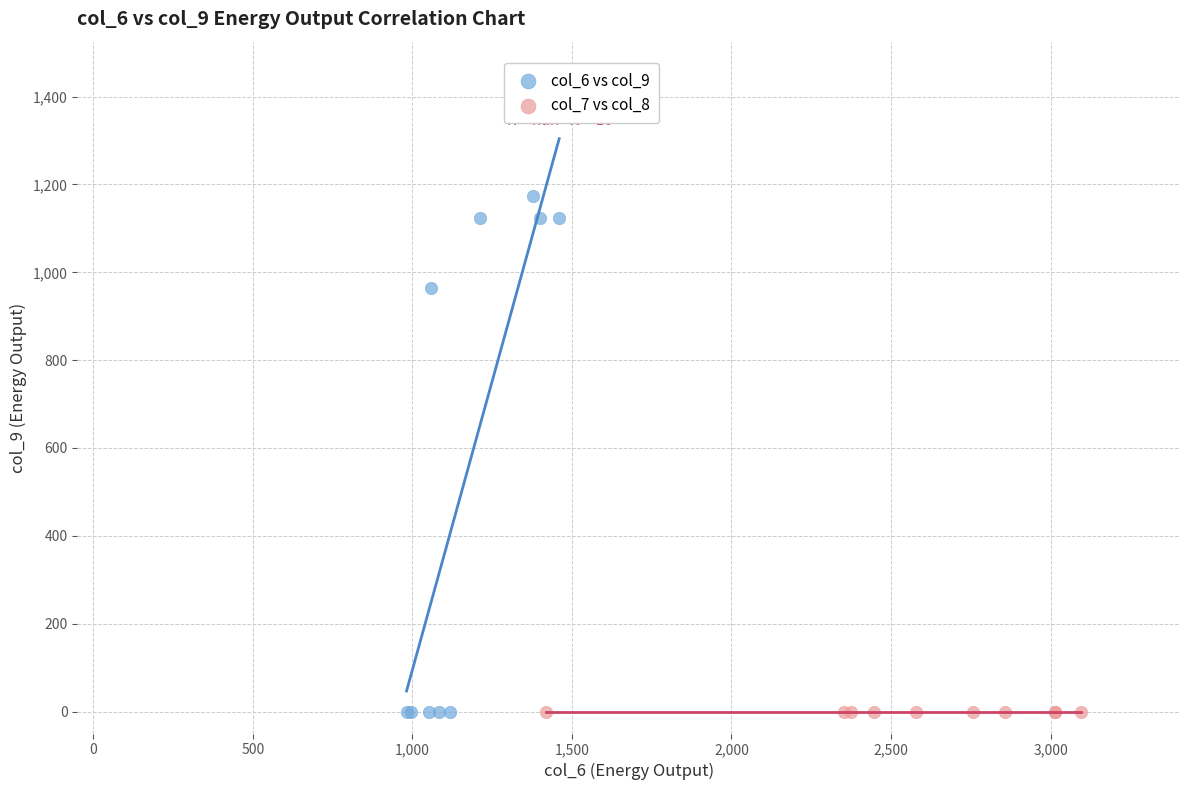

Which series reaches the maximum Y coordinate?

col_6 vs col_9